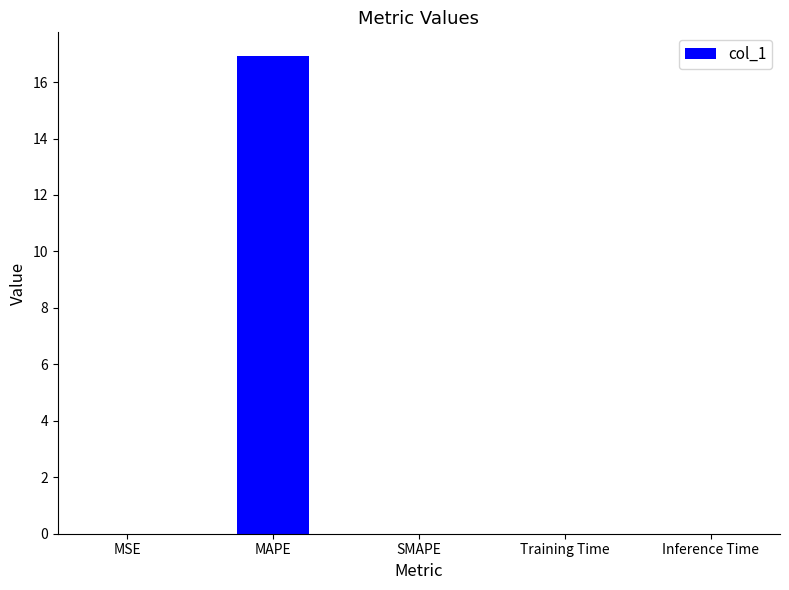

Are the bars horizontal?

No